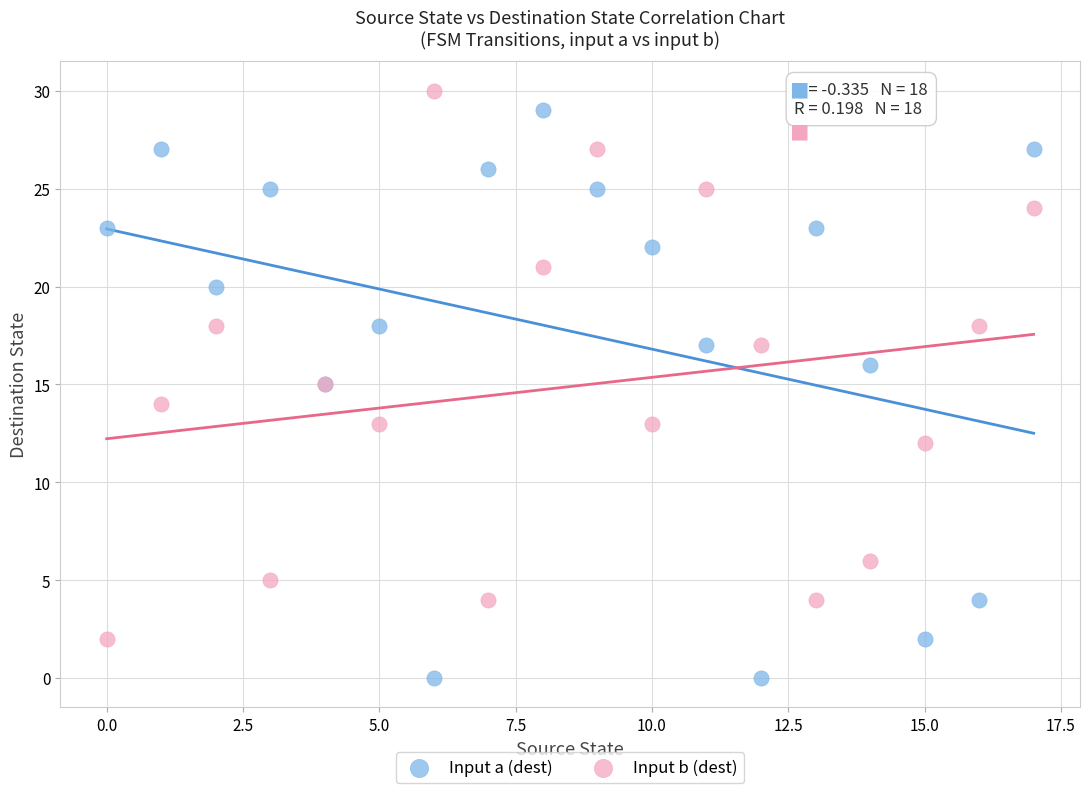

Which series reaches the minimum Y coordinate?

Input a (dest)